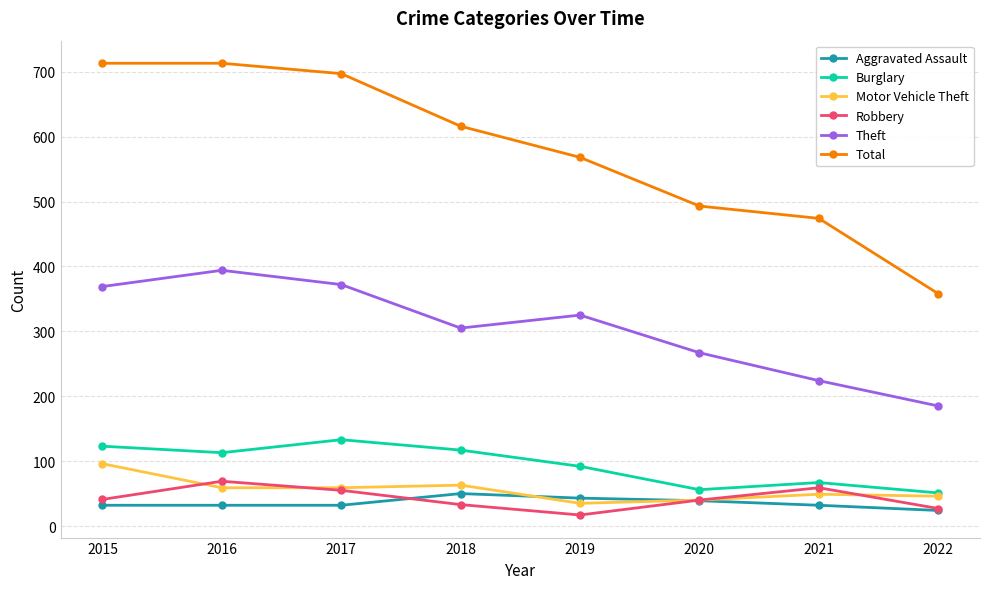

How many distinct data groups are displayed?

6